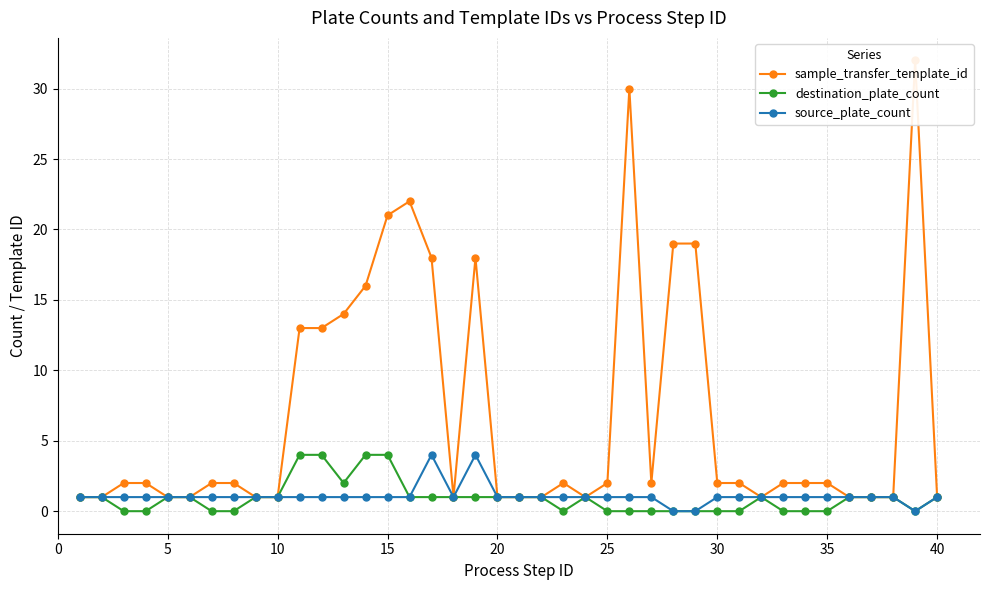

What are all the series names shown in the legend?

sample_transfer_template_id, destination_plate_count, source_plate_count